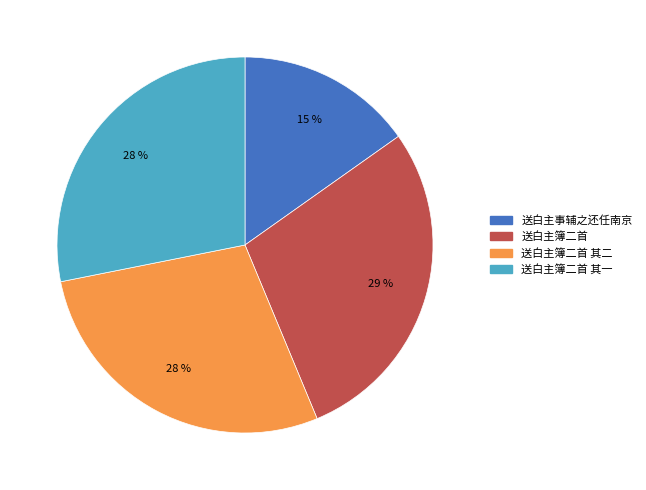

What is the smallest slice in the pie chart?

送白主事辅之还任南京